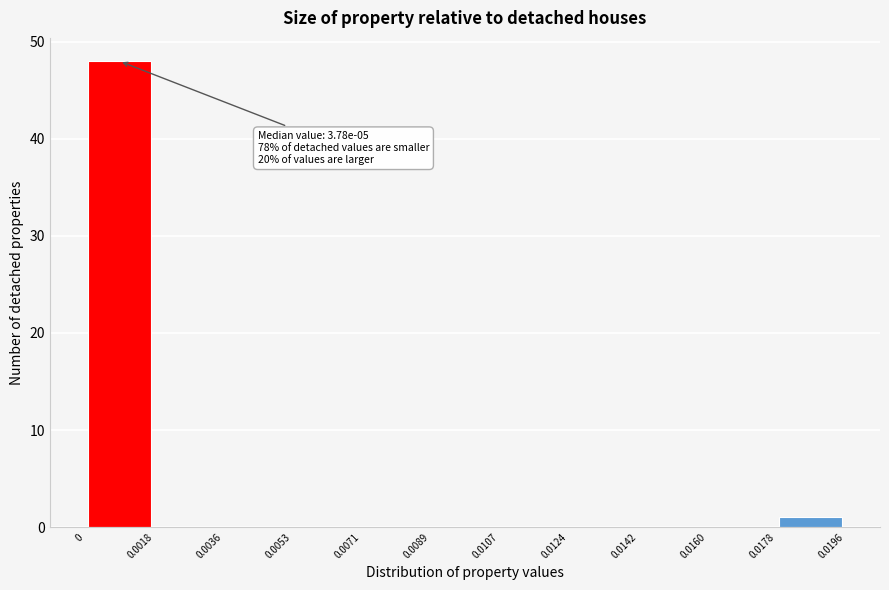

Which range on the x-axis has the tallest bar?

0 to 0.0018